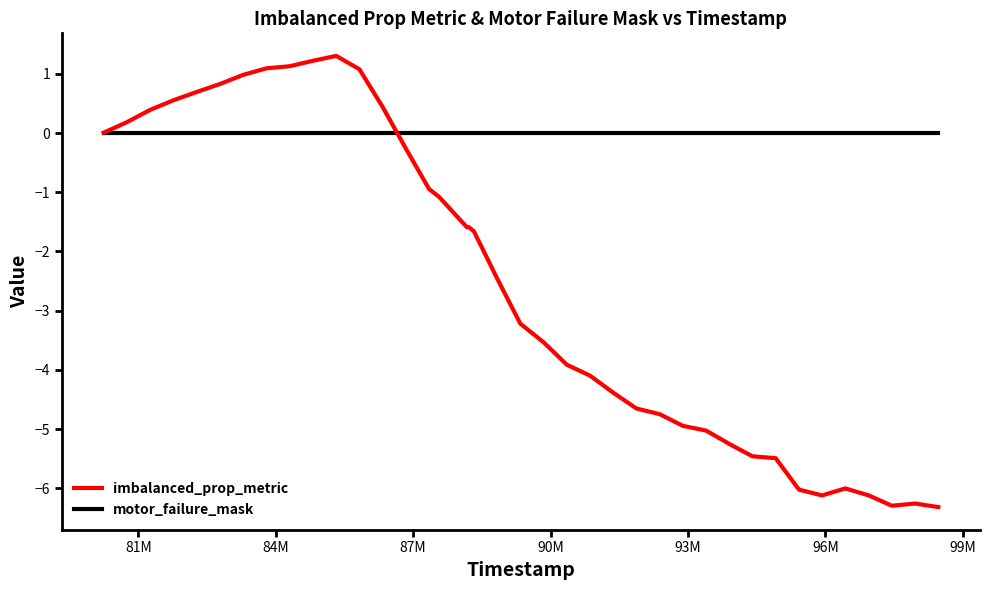

Which series has the largest total across all categories?

motor_failure_mask